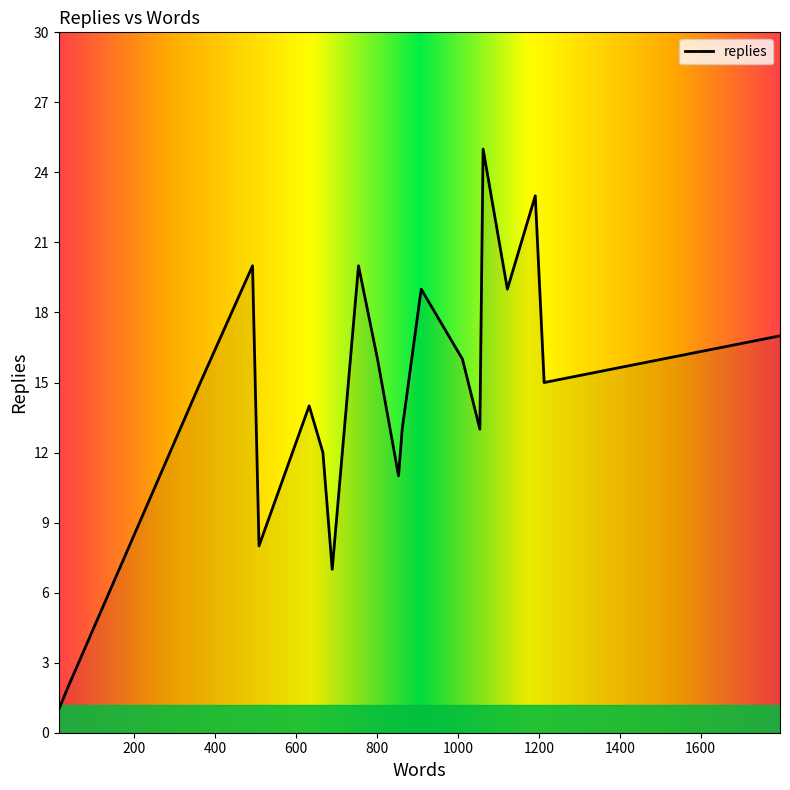

What is the maximum value shown in the chart?

25